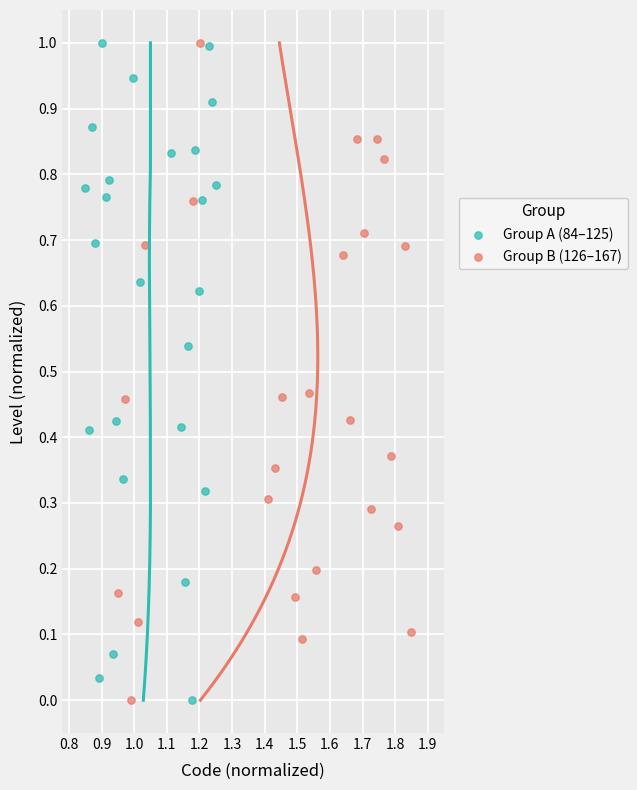

What are all the series names shown in the legend?

Group A (84–125), Group B (126–167)